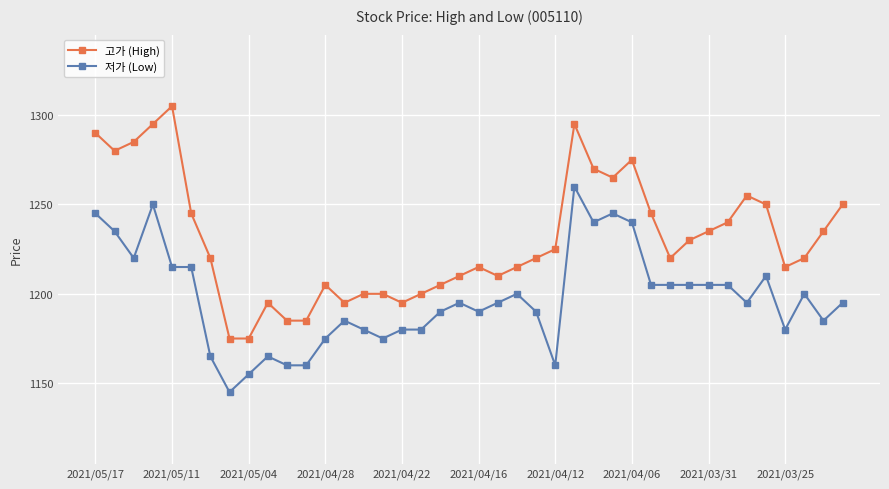

True or false: 저가 (Low) and 고가 (High) cross at least once.

False